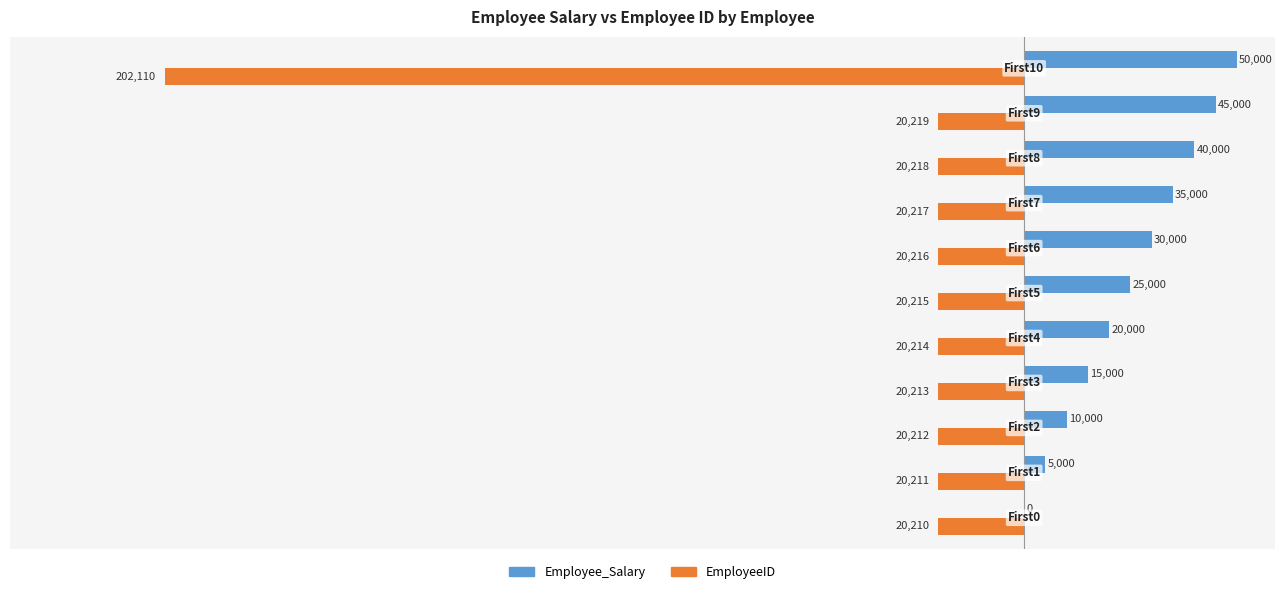

Which series has the largest total across all categories?

Employee_Salary